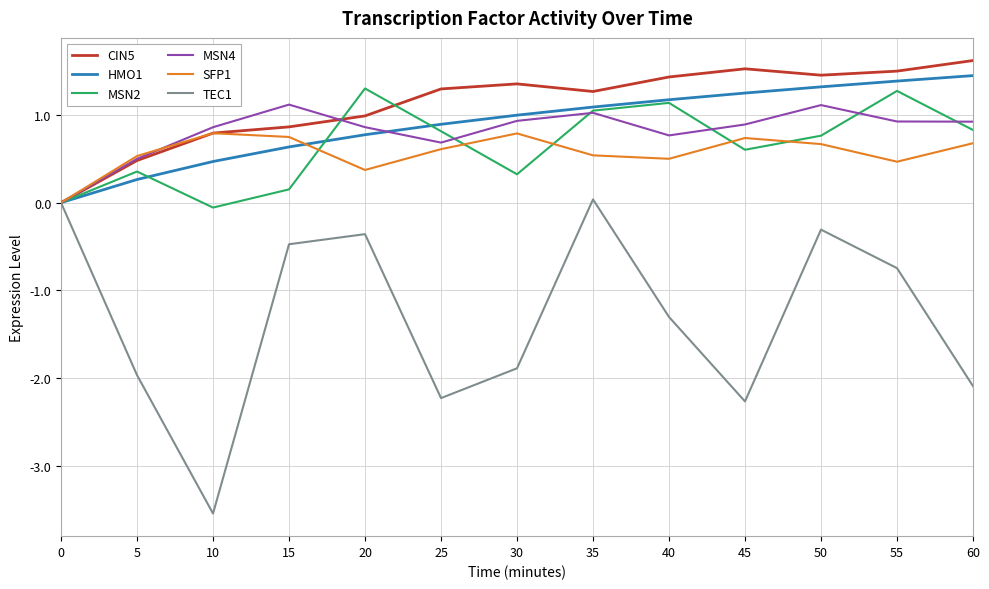

Which series changed the most between 10 and 35?

TEC1